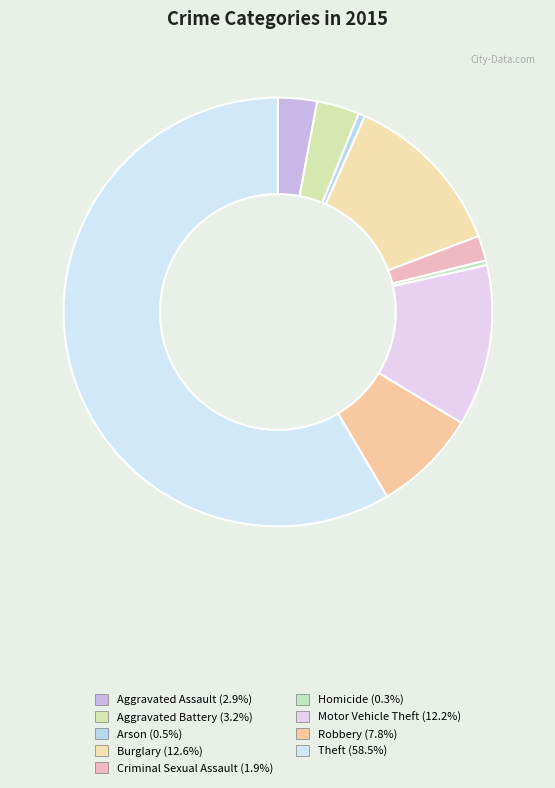

Which has a higher value, Theft or Homicide?

Theft